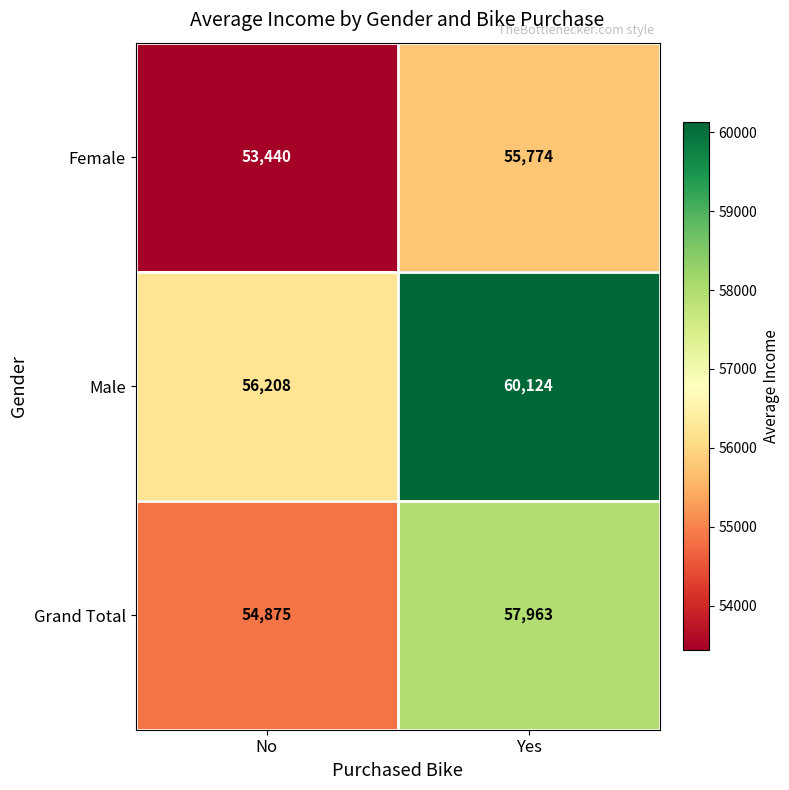

Reading left to right, transcribe all the data shown in this chart.

Female: No=53440	Yes=55774
Male: No=56208	Yes=60124
Grand Total: No=54875	Yes=57963